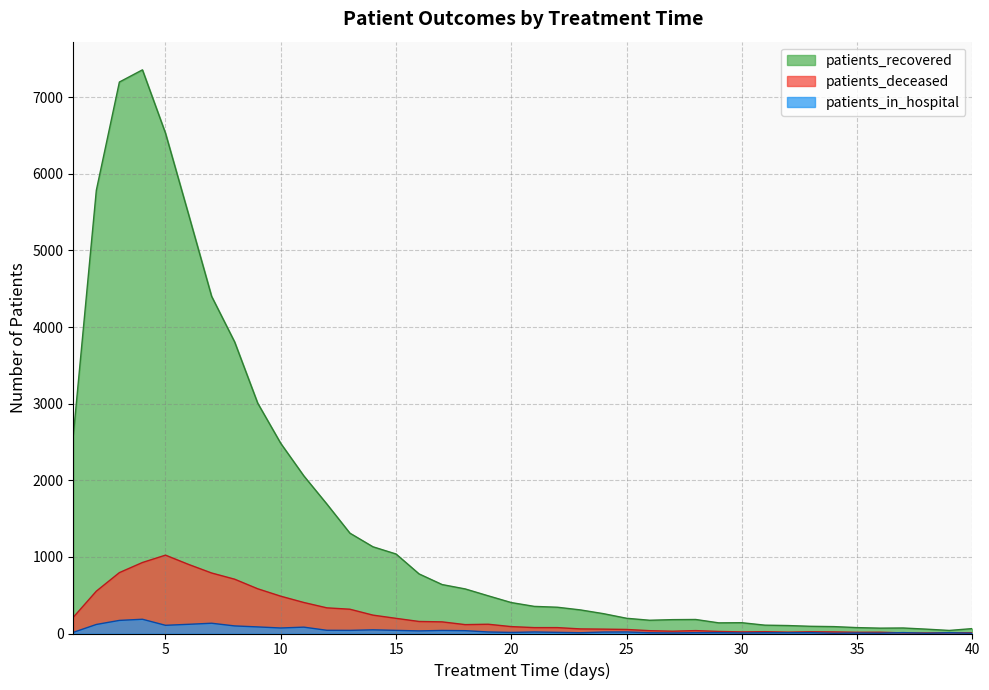

Which label corresponds to the largest value in the chart?

4